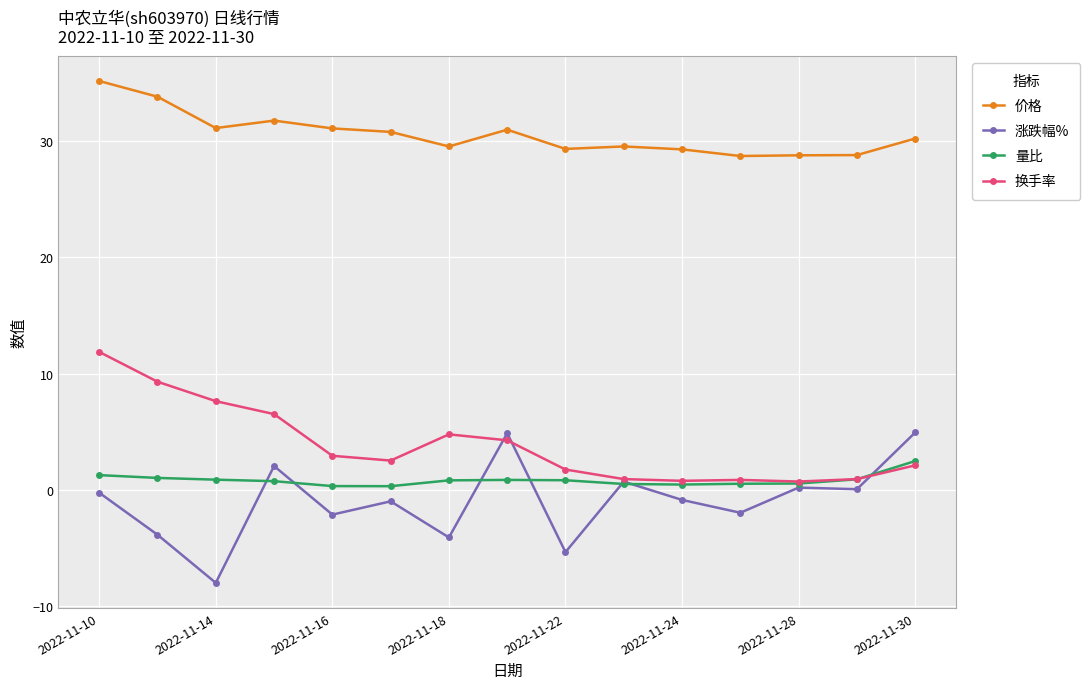

True or false: 价格 and 量比 cross at least once.

False